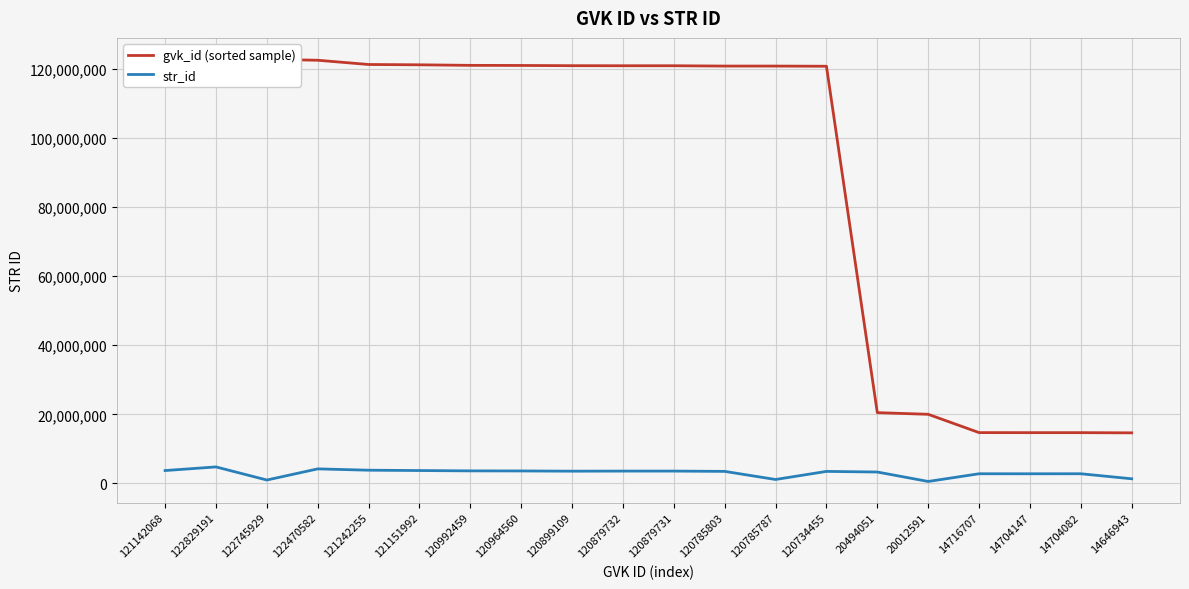

What is the smallest value displayed?

580695